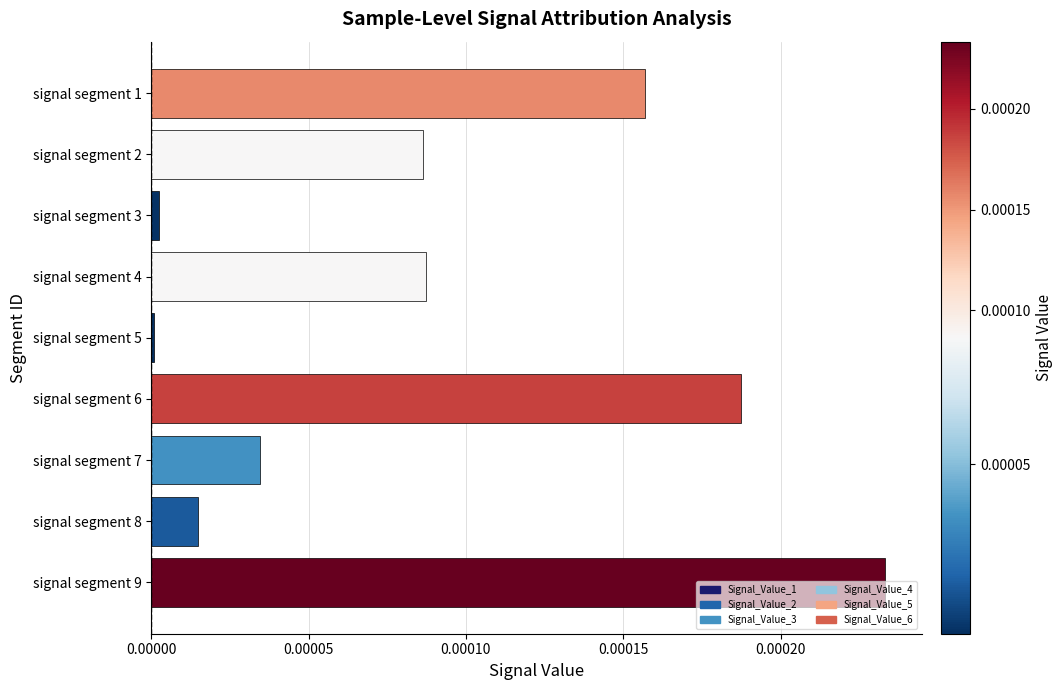

Which label corresponds to the largest value in the chart?

signal segment 9